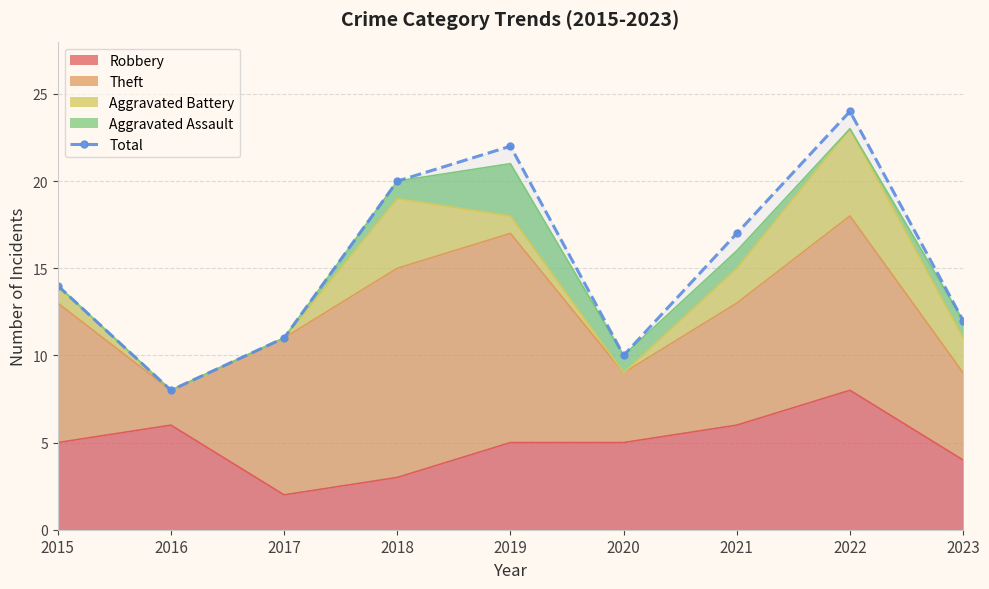

Where is the first local minimum?

2016